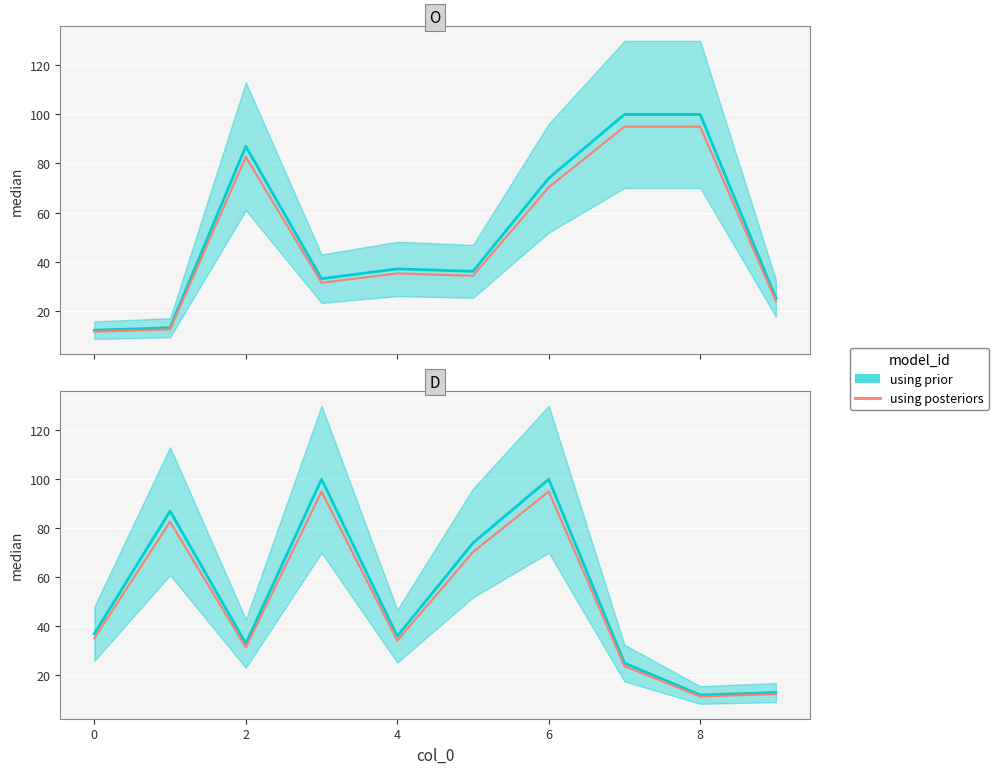

What is the difference between the highest and lowest values at 7?

1.2